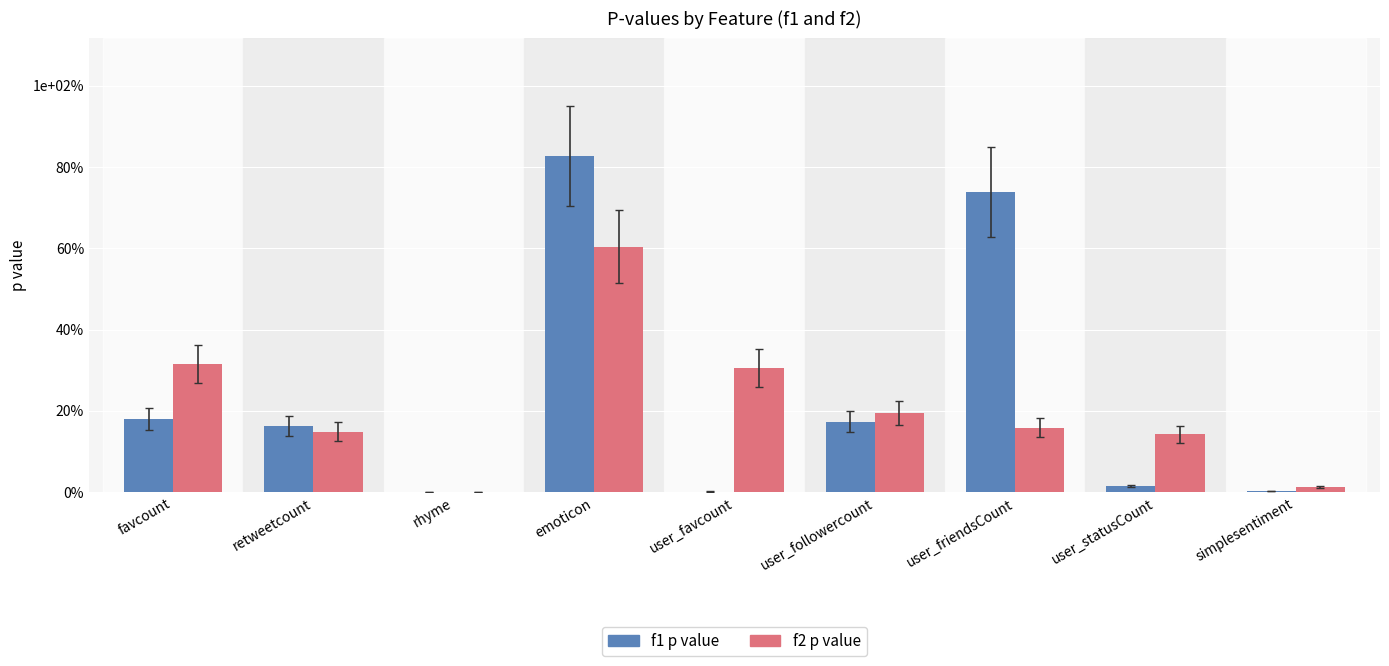

Are the bars grouped side by side (vs. stacked)?

Yes